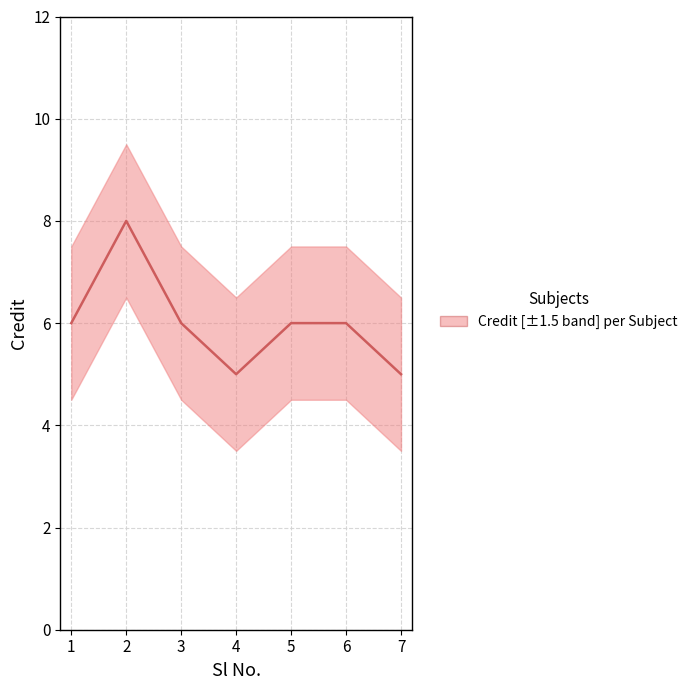

Approximately how many times larger is the value at 6 compared to 7?

1.2